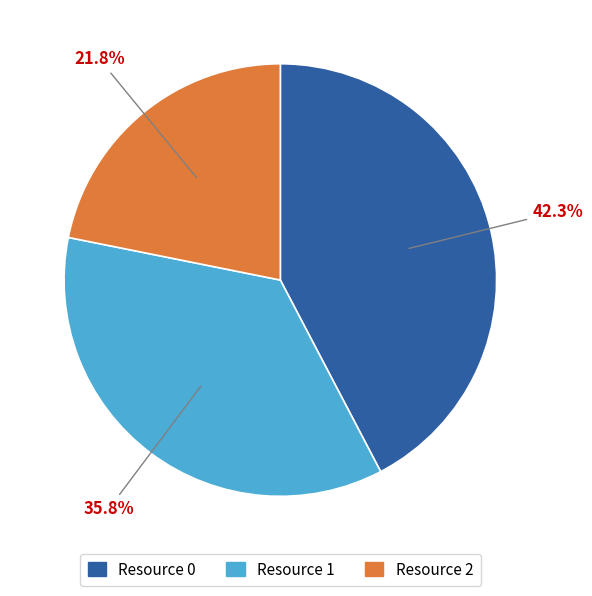

Rank the categories by value from highest to lowest.

Resource 0, Resource 1, Resource 2